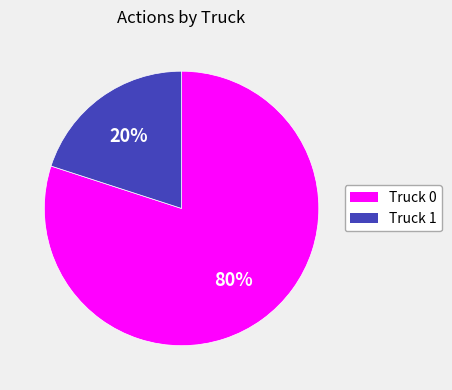

The Truck 0 slice represents 90% of the pie. True or false?

False